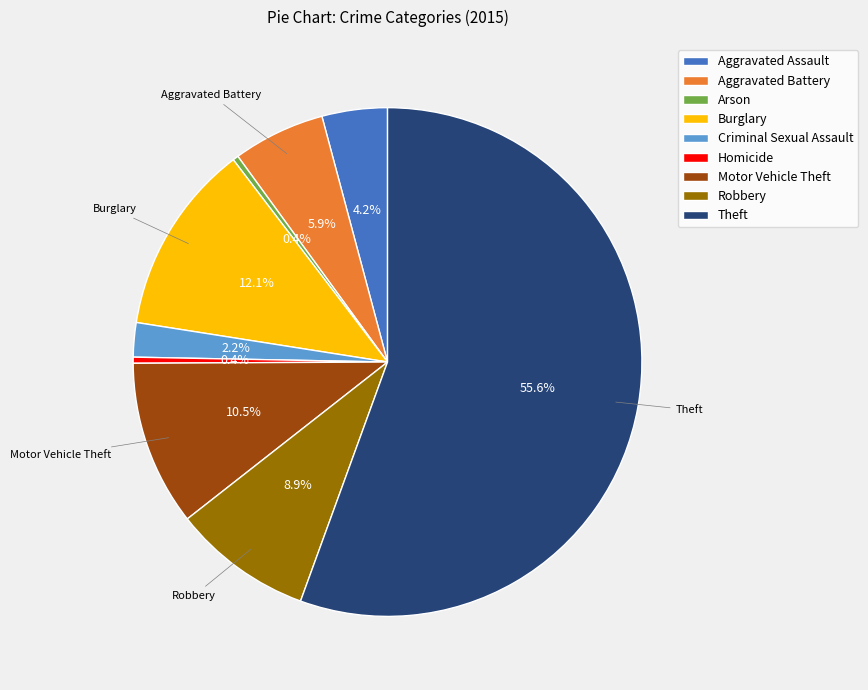

Combined, do Homicide and Criminal Sexual Assault account for over 50%?

No